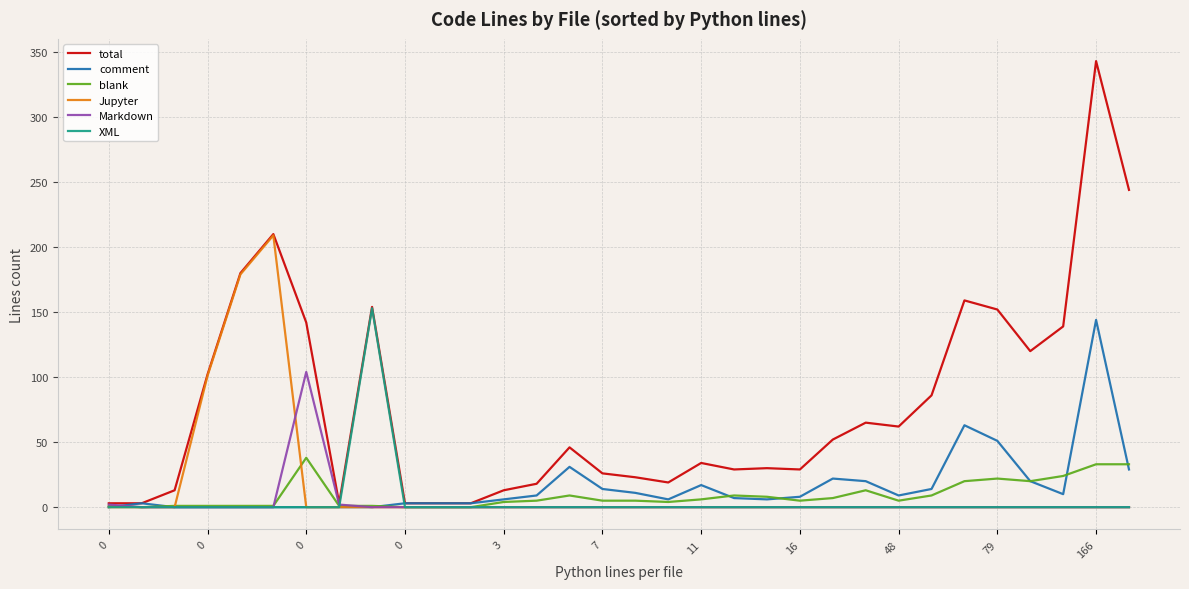

Which series has the widest spread of values?

total